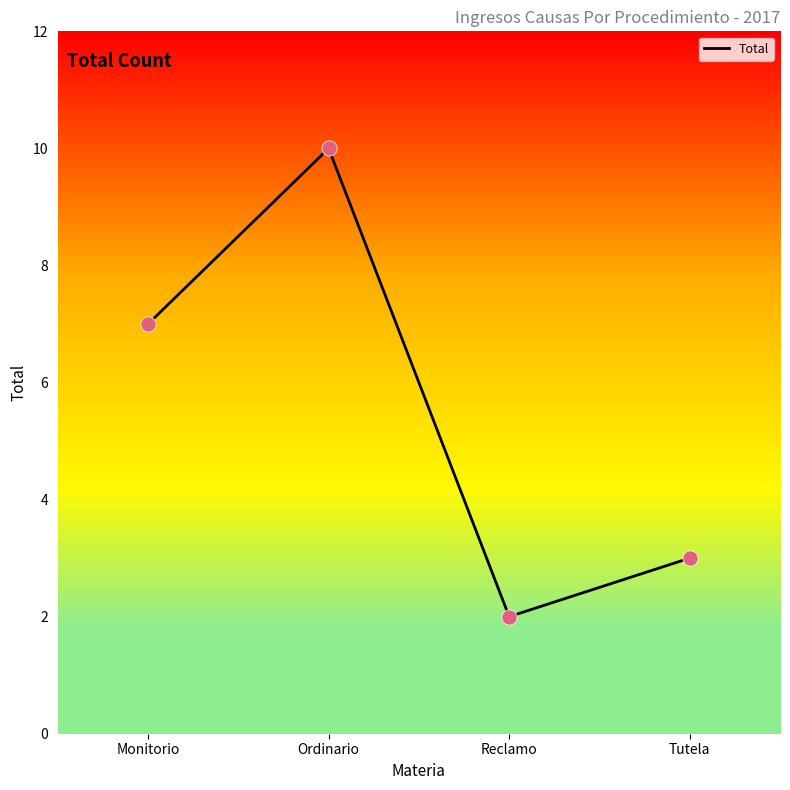

What is the change in value from Monitorio to Ordinario?

+3